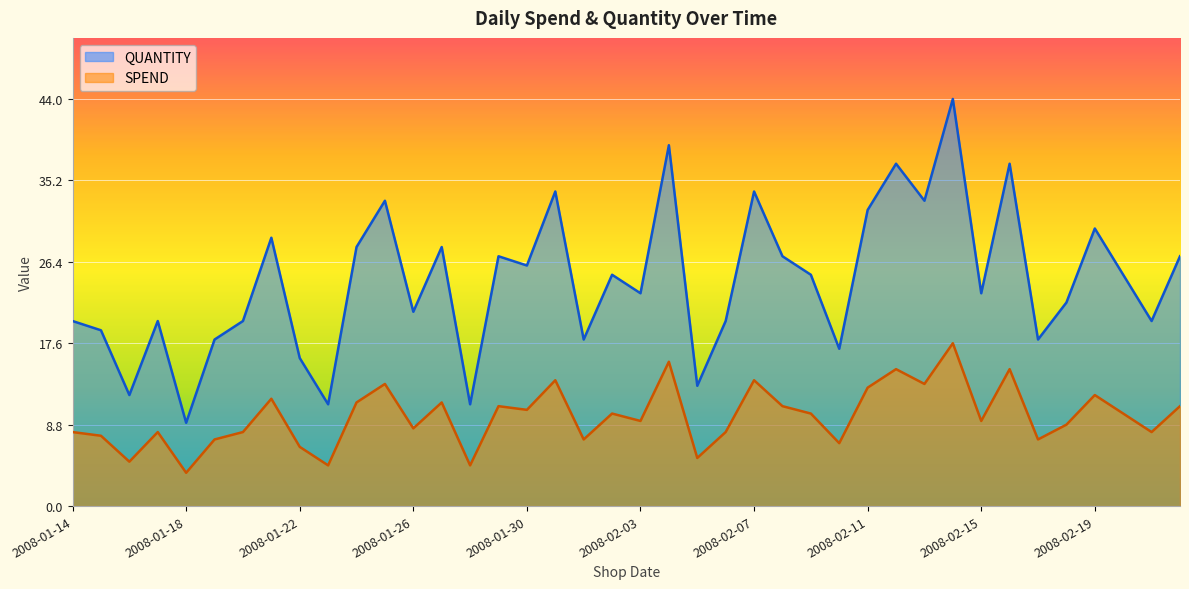

Where is the first local maximum for SPEND?

2008-01-17